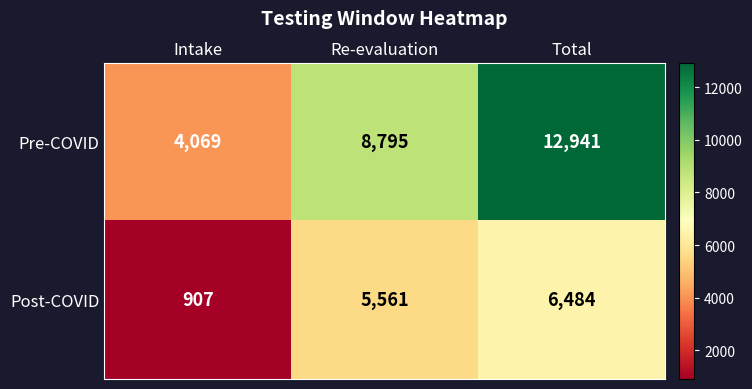

Which series has the largest range (max minus min)?

Pre-COVID